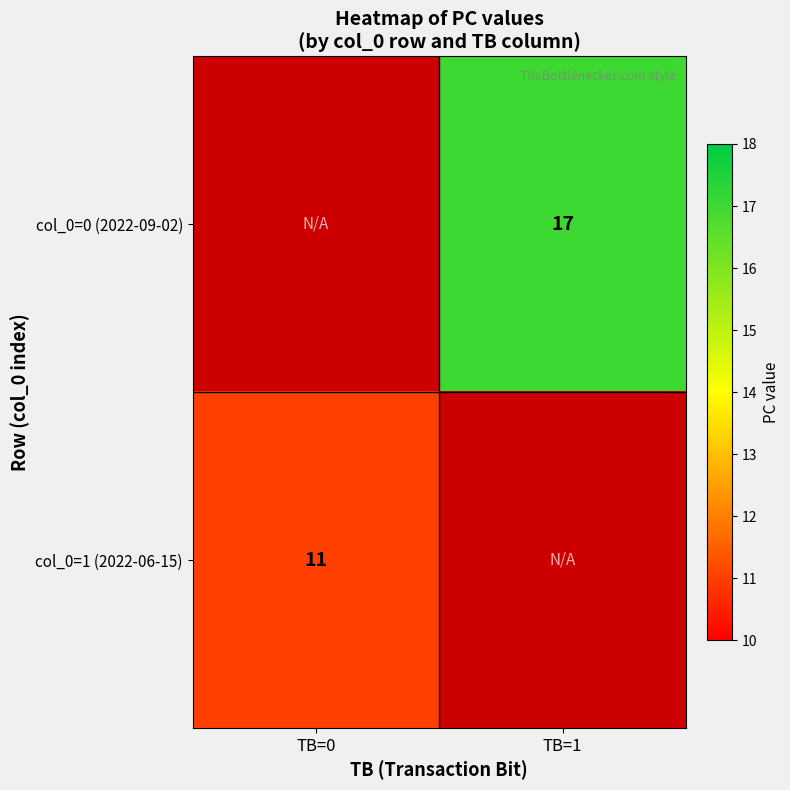

What is the smallest value displayed?

11.0